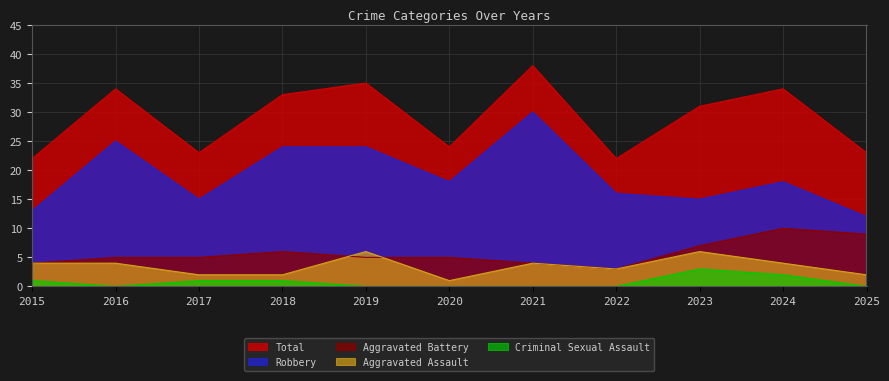

What is the approximate value of Robbery at 2016?

25